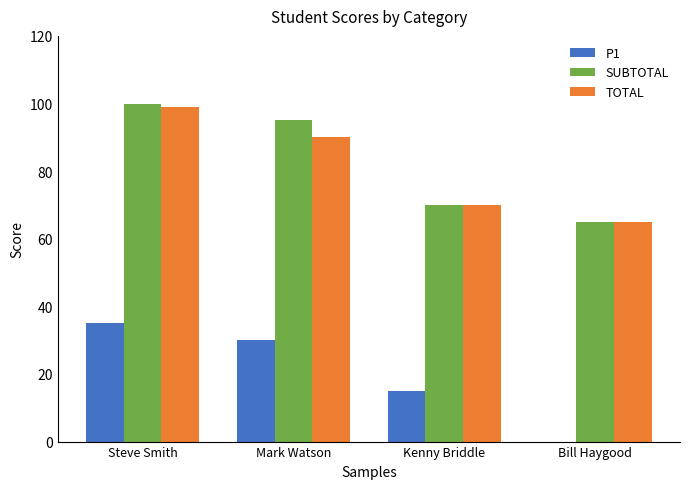

Is it true that TOTAL equals 65 at Bill Haygood?

True